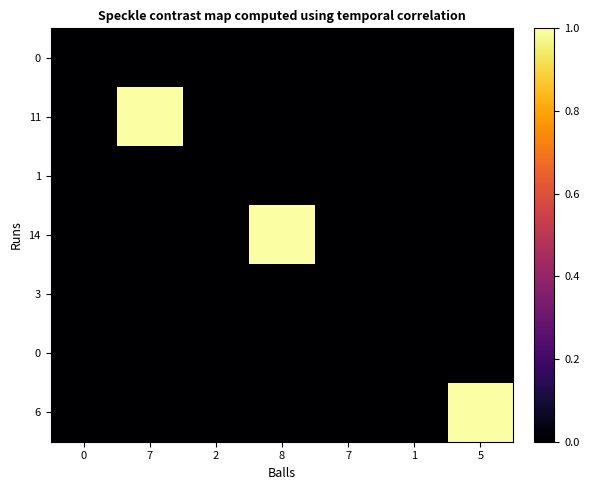

At which category is the sum across all series the highest?

7